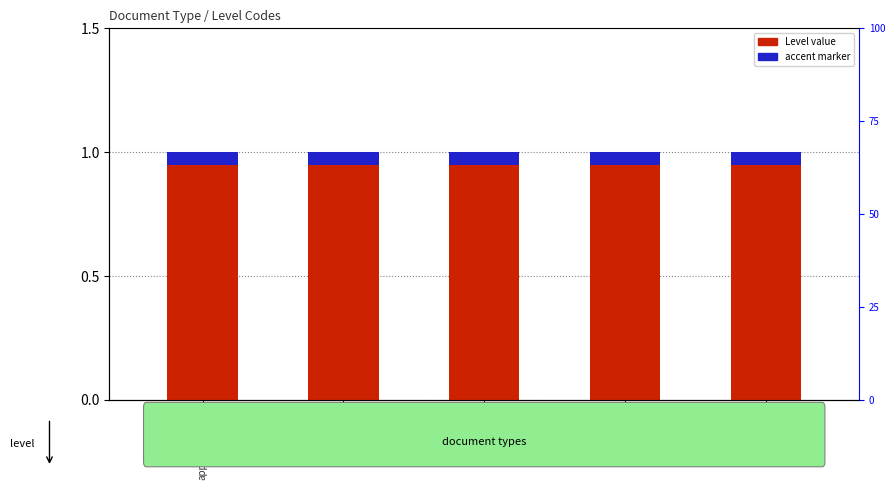

What is the spread (max minus min) of values at text/plain?

0.9